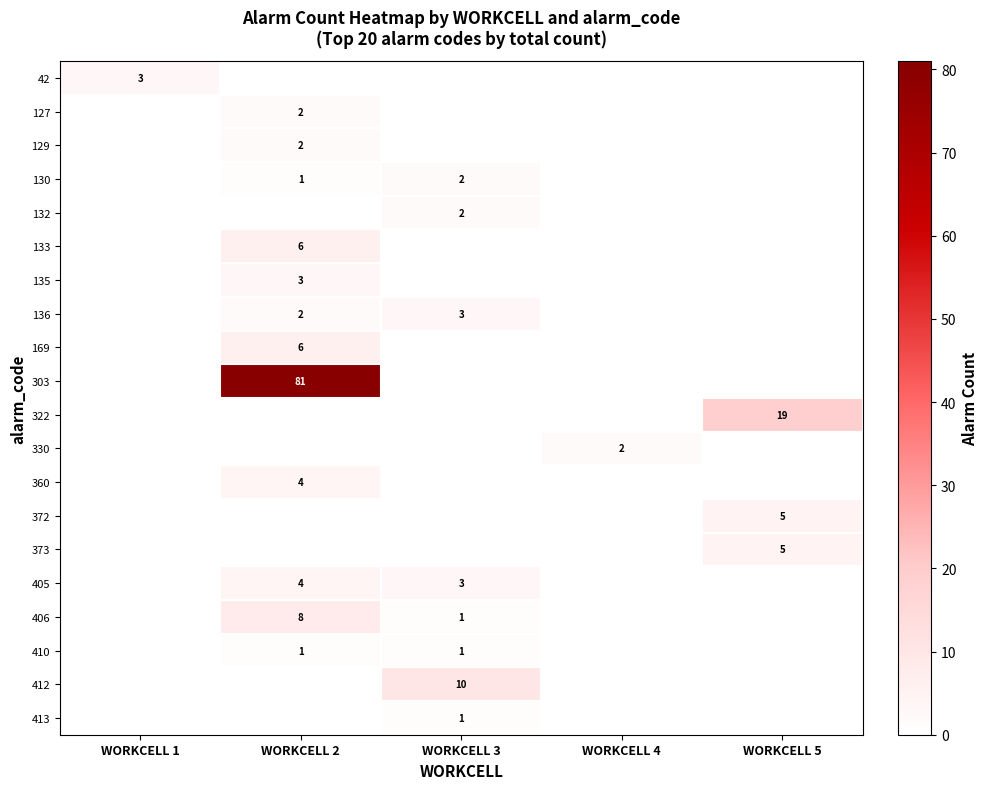

Is it true that 130 equals 2 at WORKCELL 3?

True